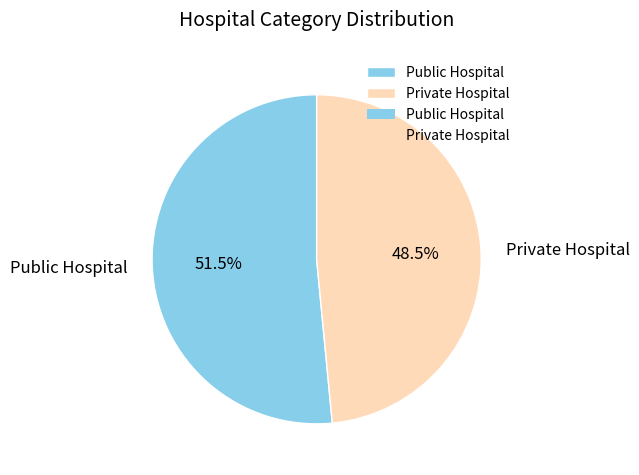

Between Private Hospital and Public Hospital, which is larger?

Public Hospital